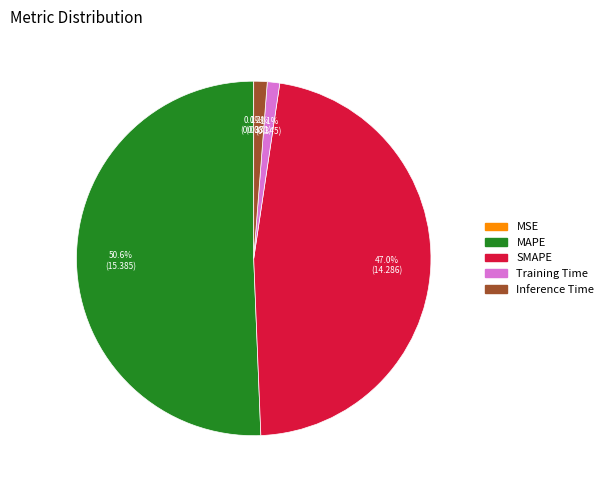

Combined, what portion of the pie is Training Time and SMAPE?

48.1%